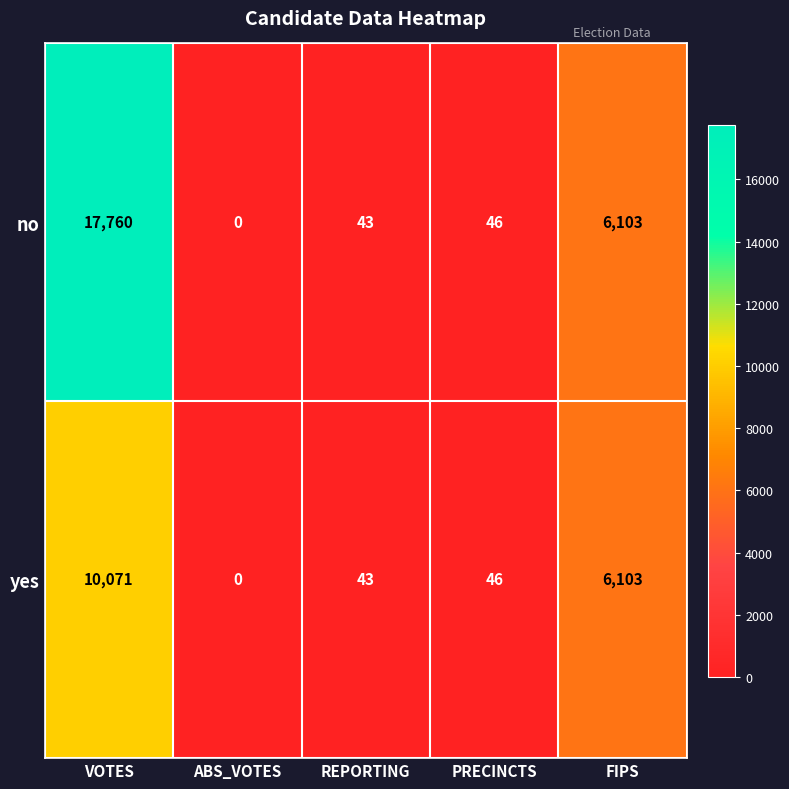

Is it true that no equals 43 at REPORTING?

True